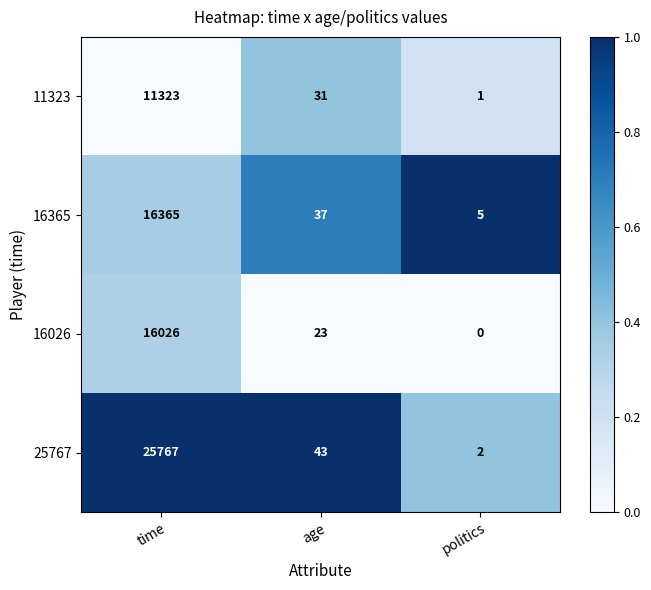

At which label does 25767 first exceed 43?

time